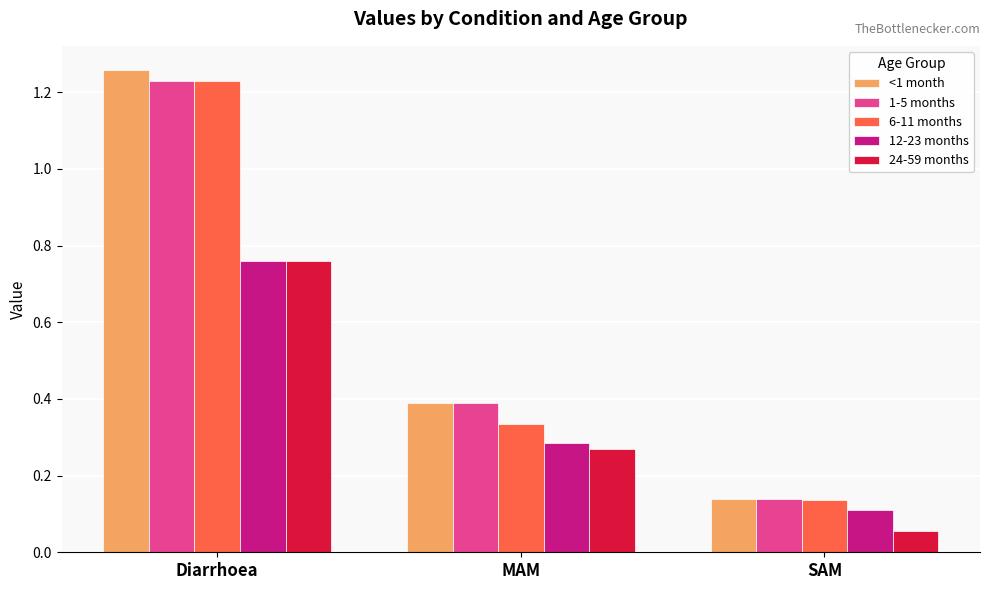

Rank the categories by 12-23 months value from highest to lowest.

Diarrhoea, MAM, SAM